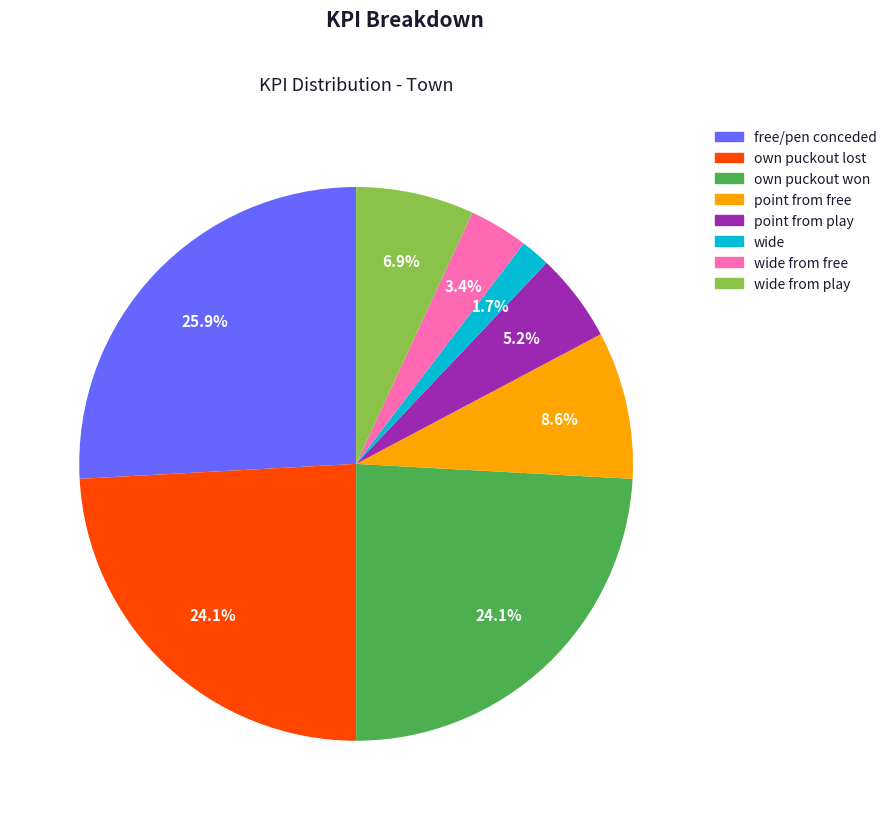

Does any single category account for the majority?

No